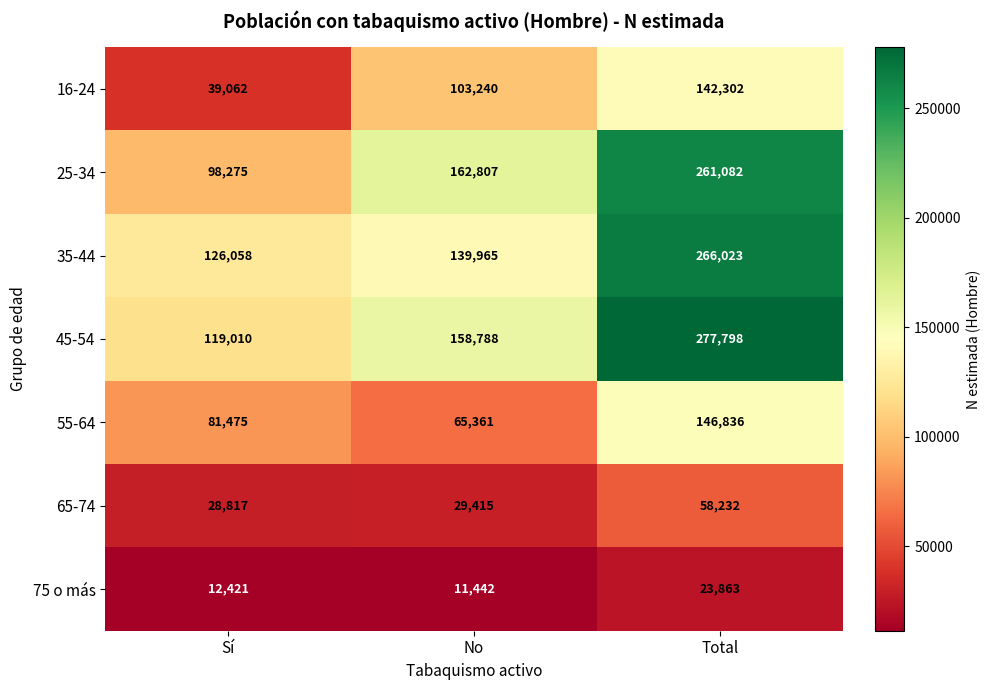

What is the spread (max minus min) of values at Total?

253935